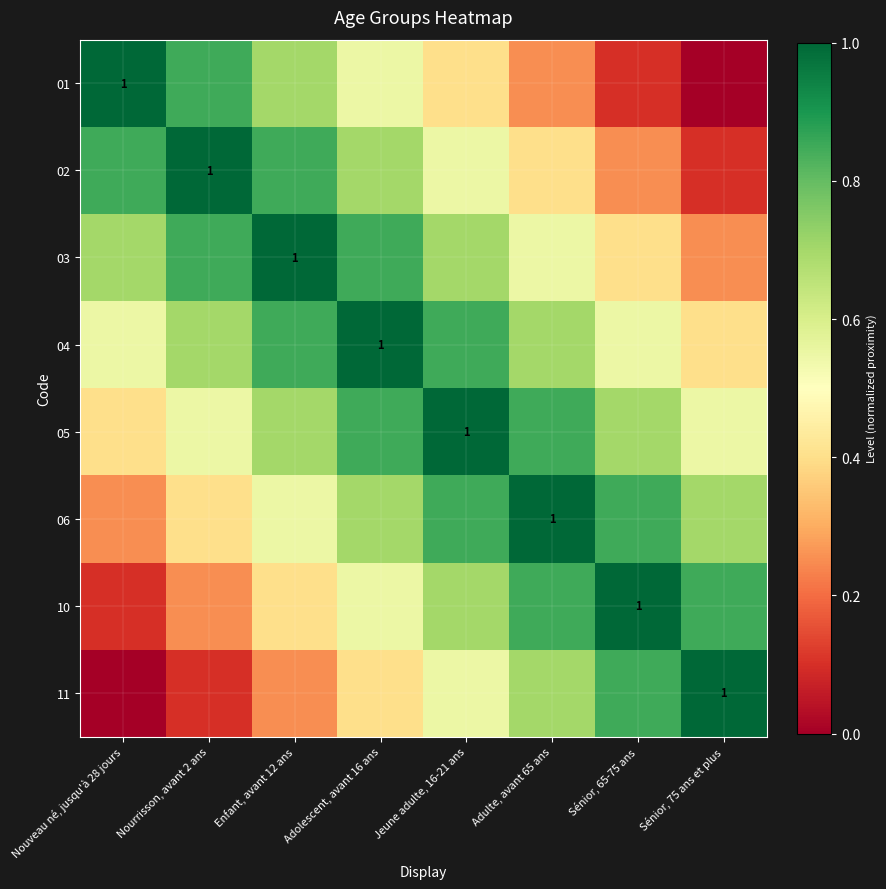

What is the difference between the second highest and second lowest values in the 05 series?

0.3